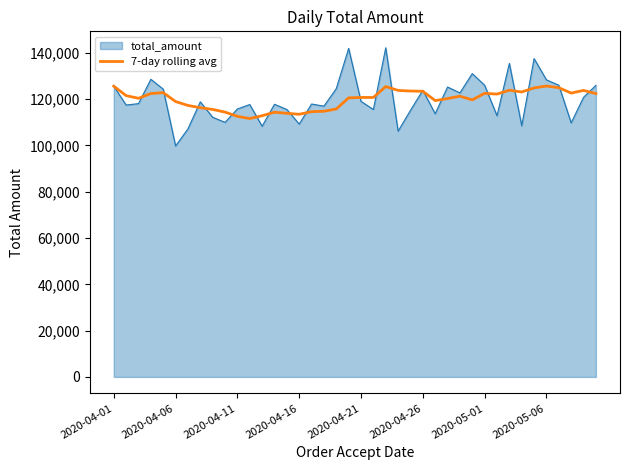

Rank the series by their maximum value, from highest to lowest.

total_amount, 7-day rolling avg